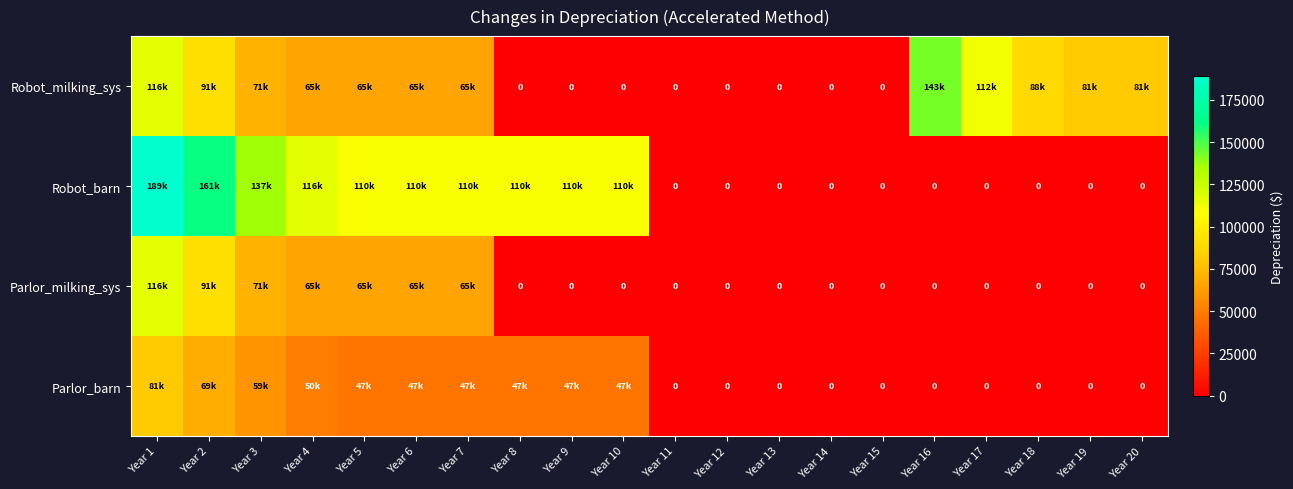

At which category is the sum across all series the highest?

Year 1